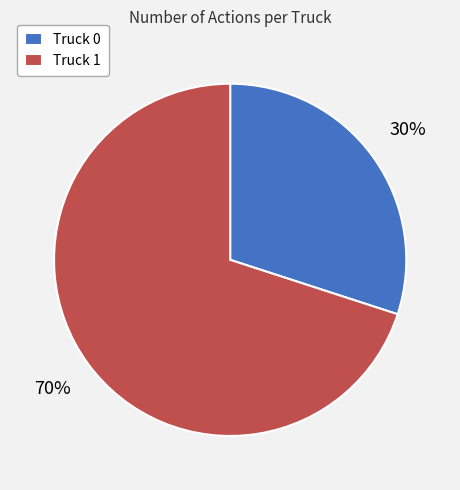

Combined, do Truck 0 and Truck 1 account for over 50%?

Yes